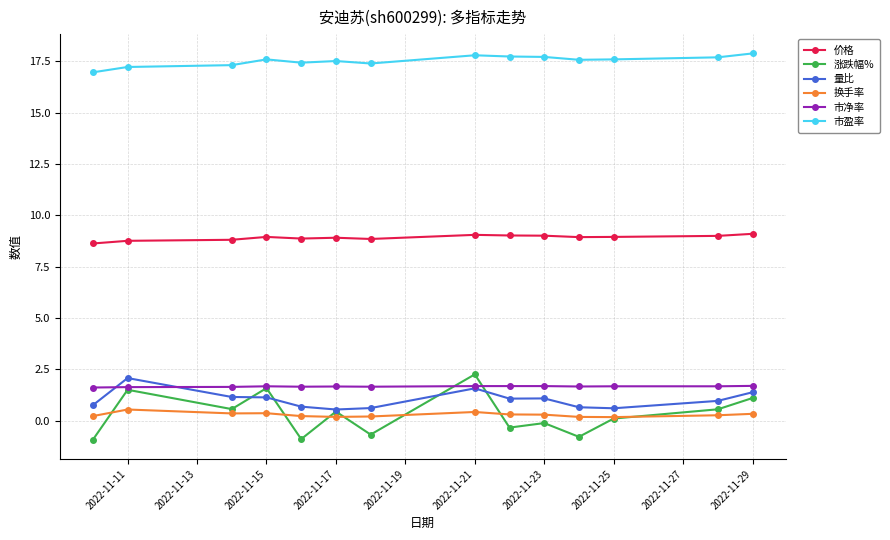

What are all the series names shown in the legend?

价格, 涨跌幅%, 量比, 换手率, 市净率, 市盈率